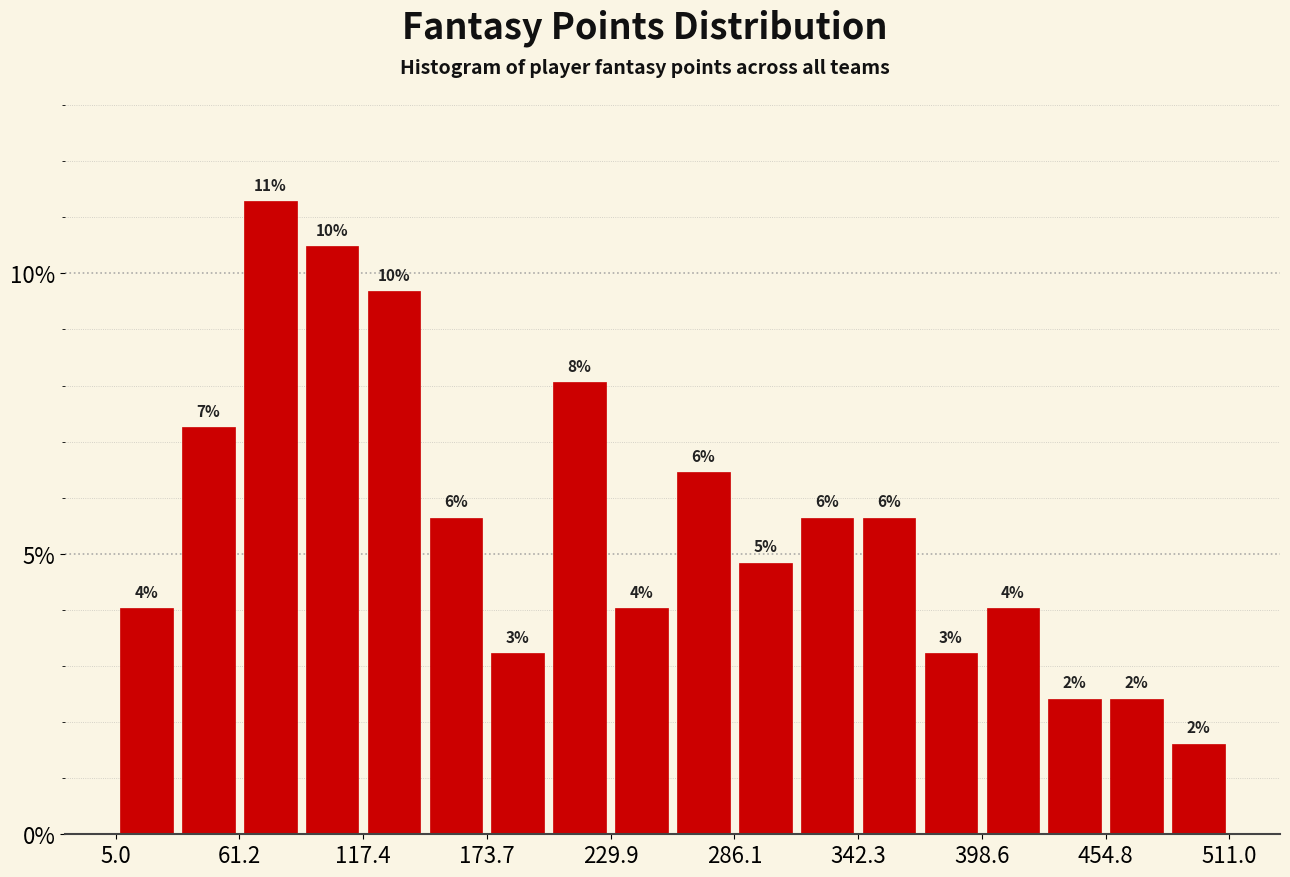

Around what value on the x-axis is the tallest bar? Give the approximate position of its centre, as read against the axis.

80